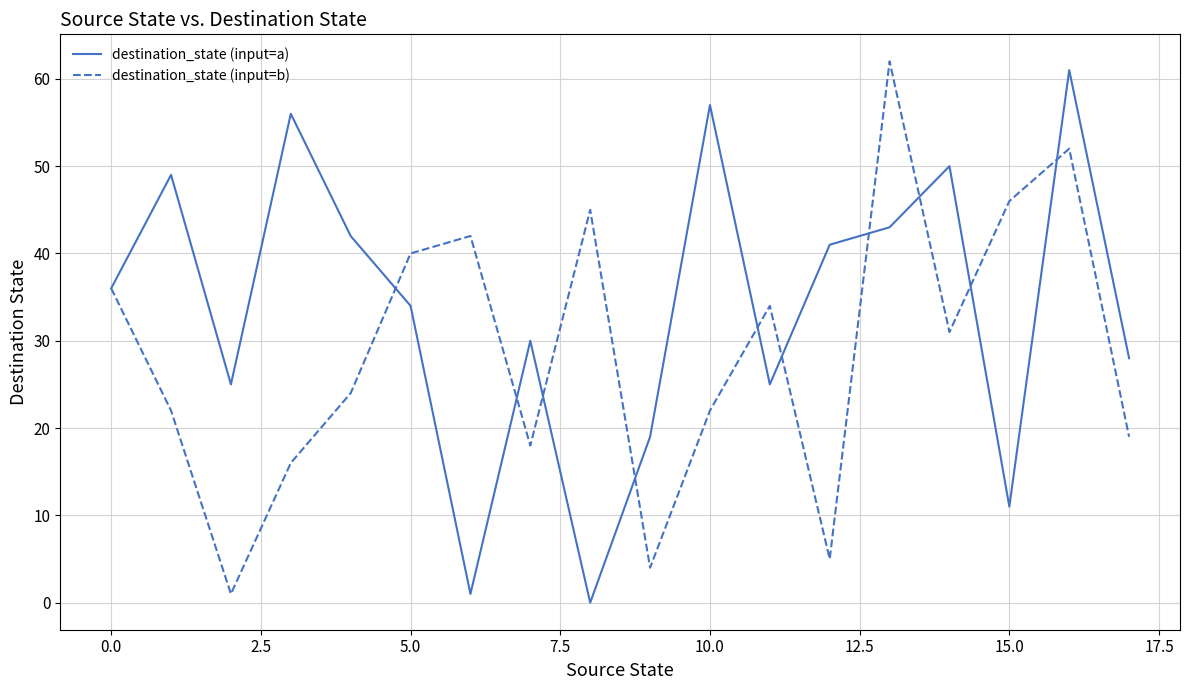

What is the maximum value for destination_state (input=b)?

62